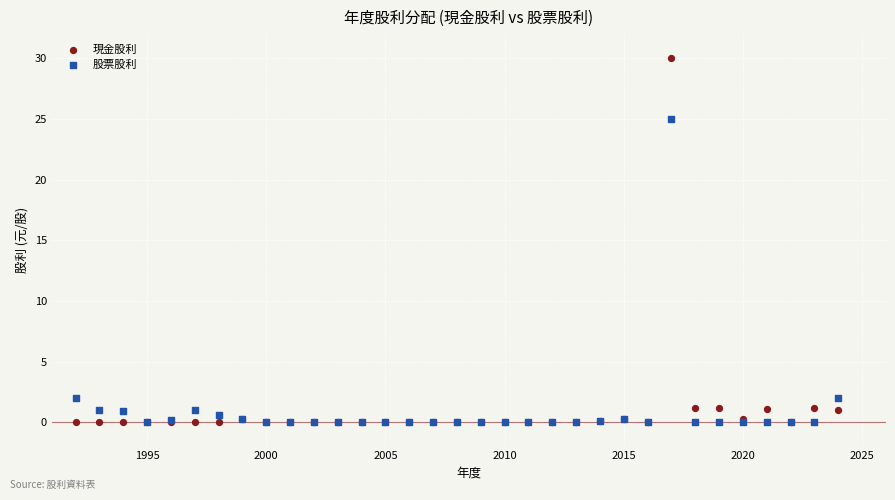

Across all series, what Y value is closest to 15?

25.0